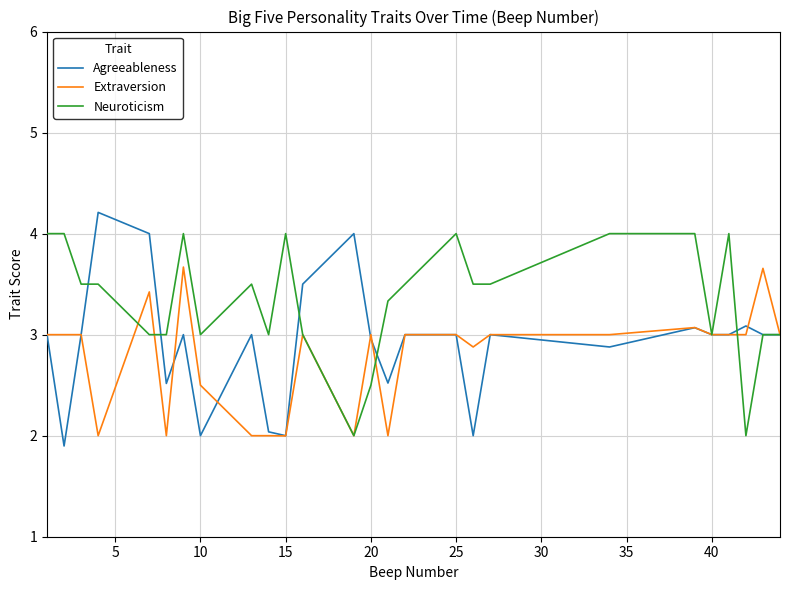

Which series has the largest total across all categories?

Neuroticism